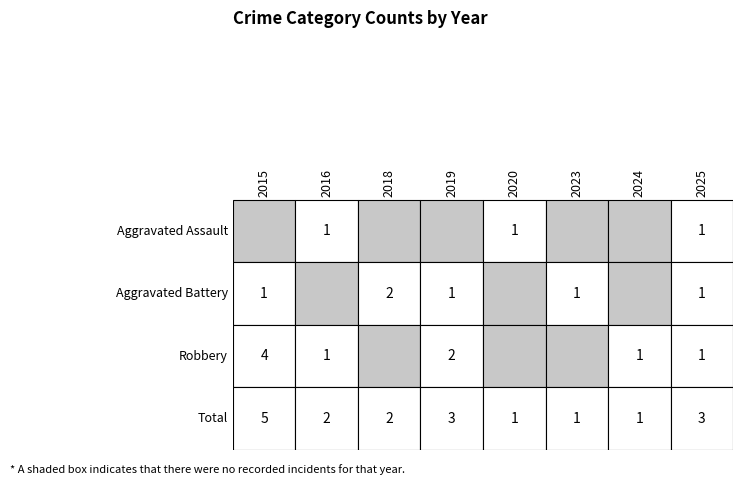

What is the difference between the second highest and minimum values in the Aggravated Battery series?

1